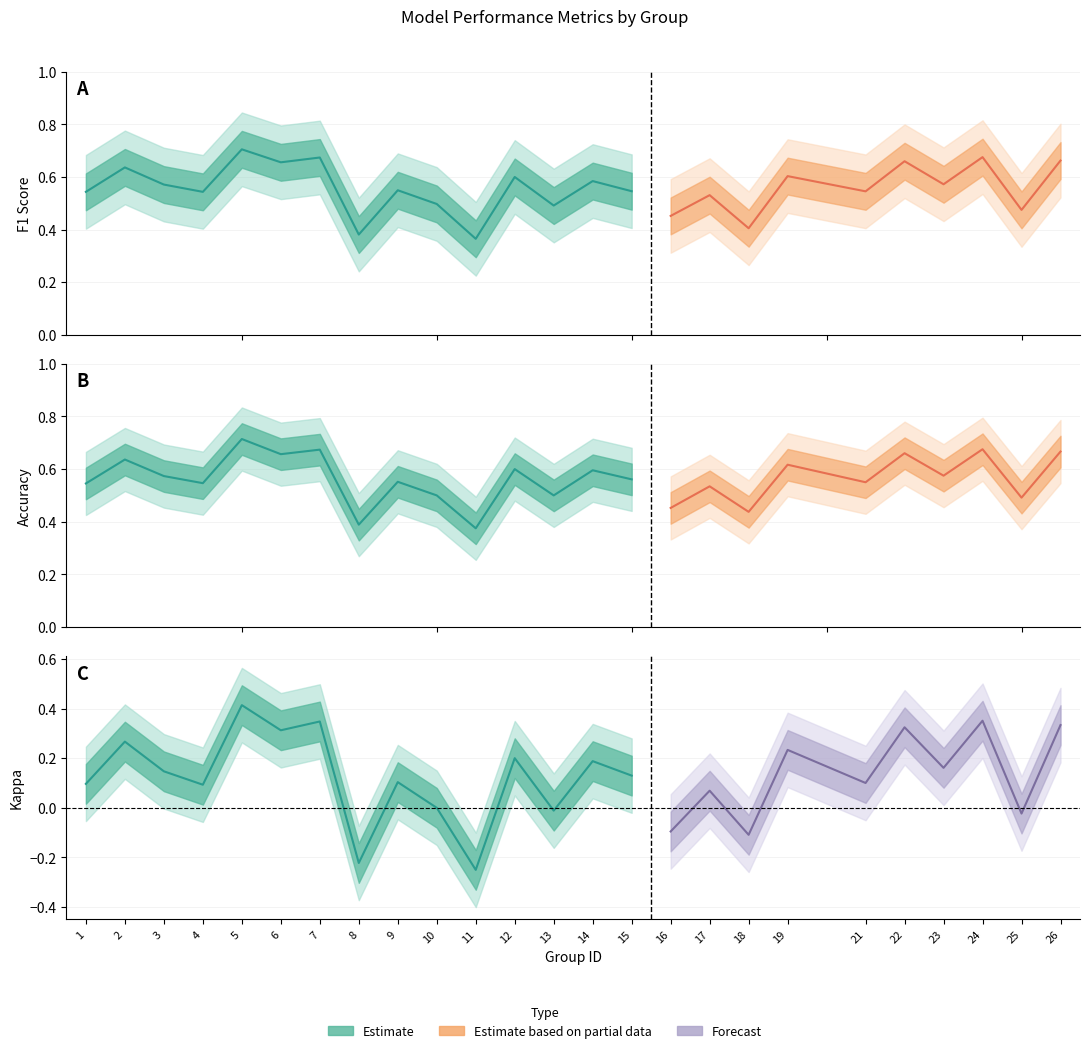

Read the f1 value at 8.

0.4